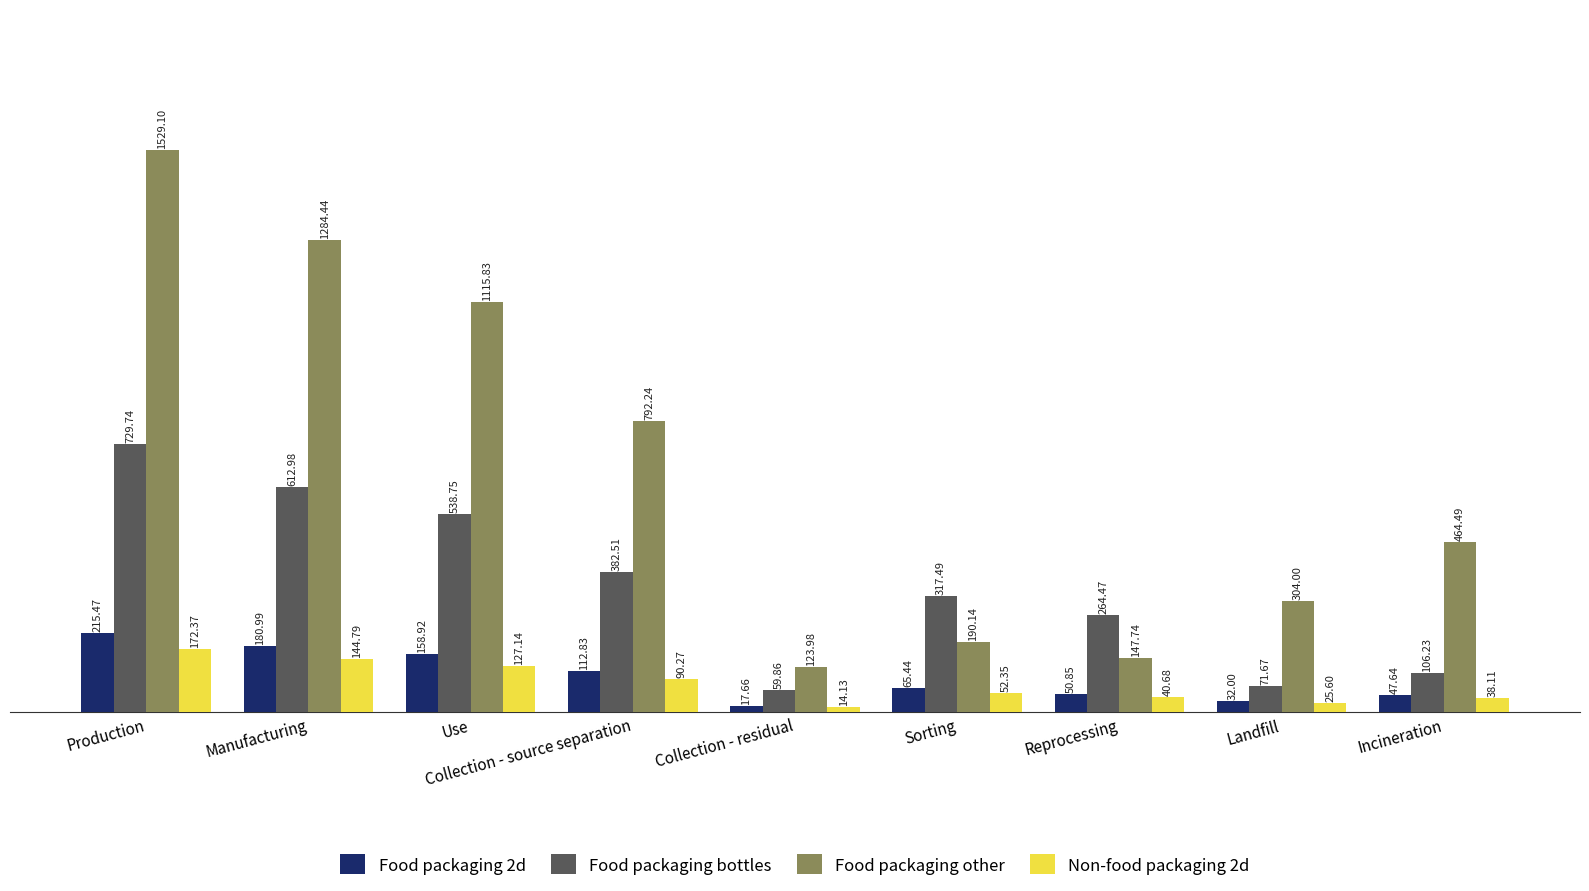

Where is Food packaging bottles nearest to the value 394?

Collection - source separation